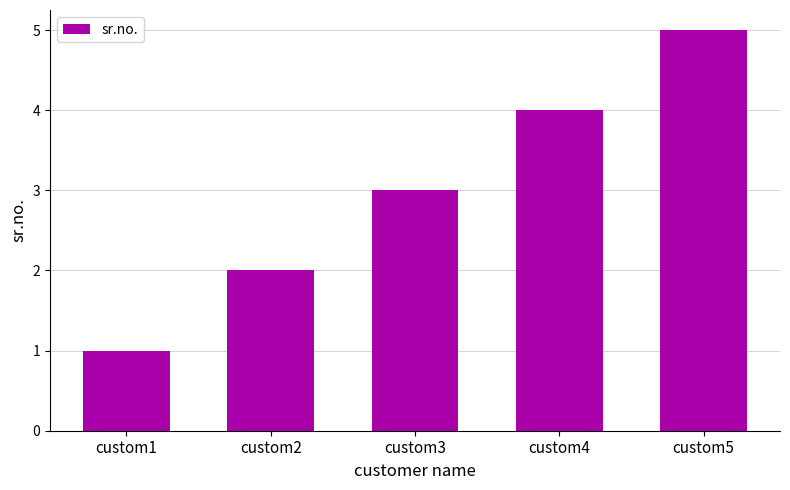

How many values are between 2 and 4?

3